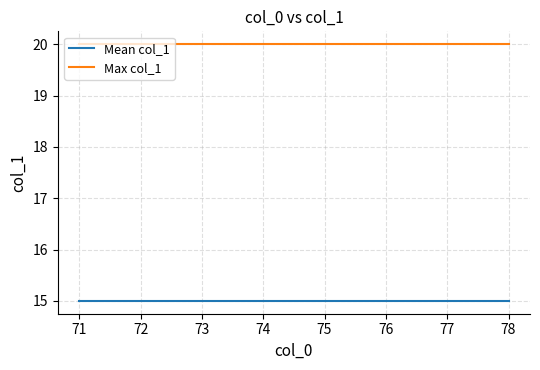

What is the minimum value shown in the chart?

15